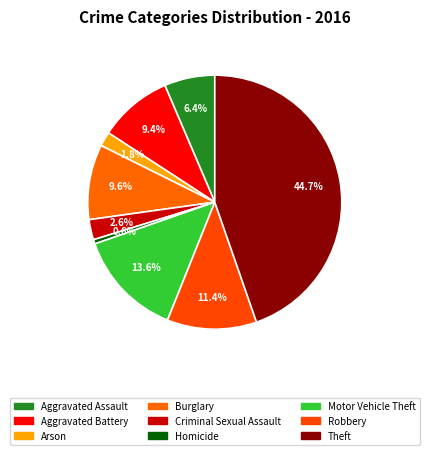

What percentage is the Robbery slice, to the nearest percent?

11%